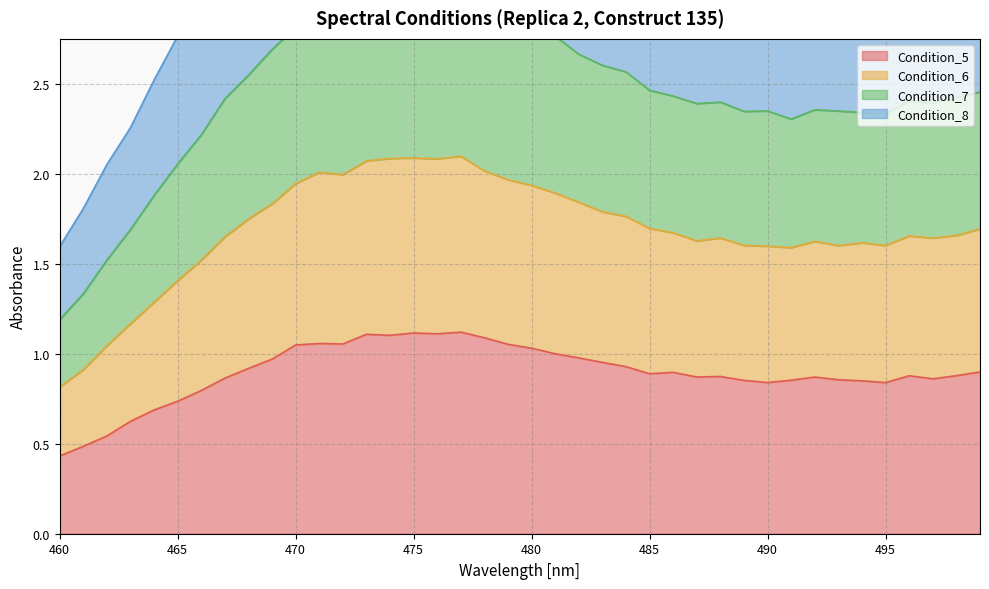

True or false: Condition_6 and Condition_7 cross at least once.

False